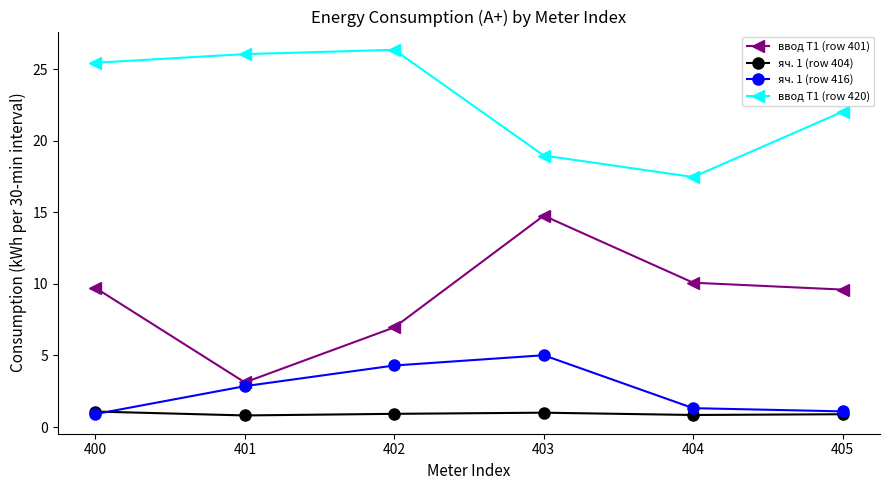

At how many categories does at least one series exceed 2?

6